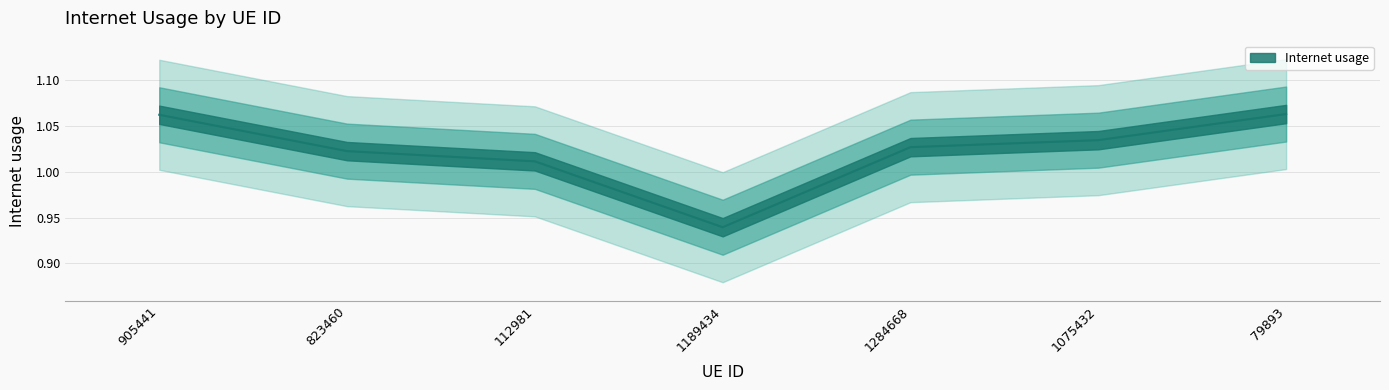

What is the value of the 4th point from the left?

0.9